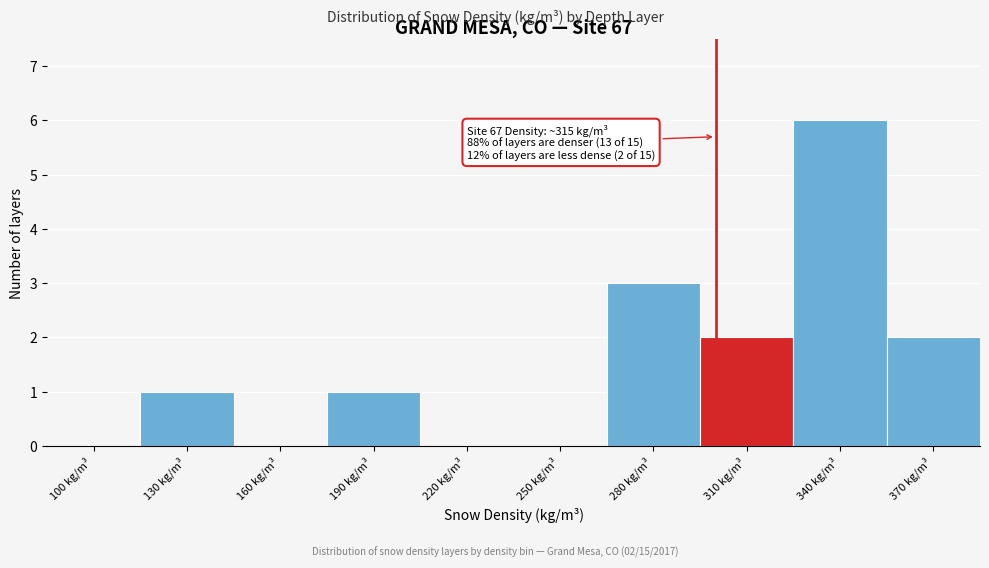

Reading left to right, transcribe all the data shown in this chart.

100 kg/m³=0	130 kg/m³=1	160 kg/m³=0	190 kg/m³=1	220 kg/m³=0	250 kg/m³=0	280 kg/m³=3	310 kg/m³=2	340 kg/m³=6	370 kg/m³=2